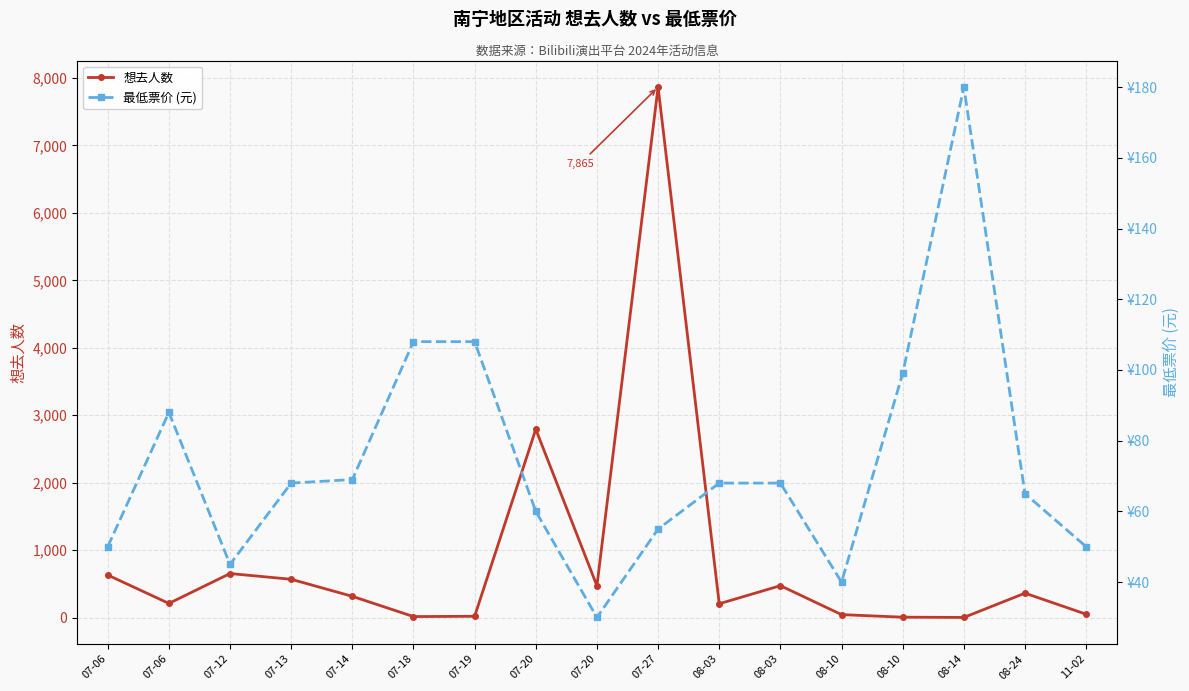

How many lines are shown in the chart?

2